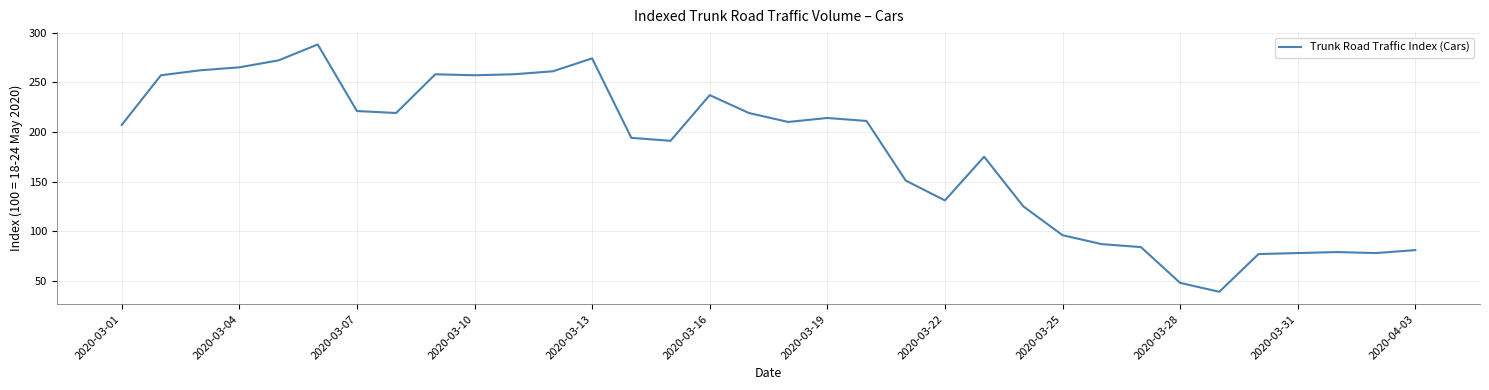

What is the minimum value shown in the chart?

39